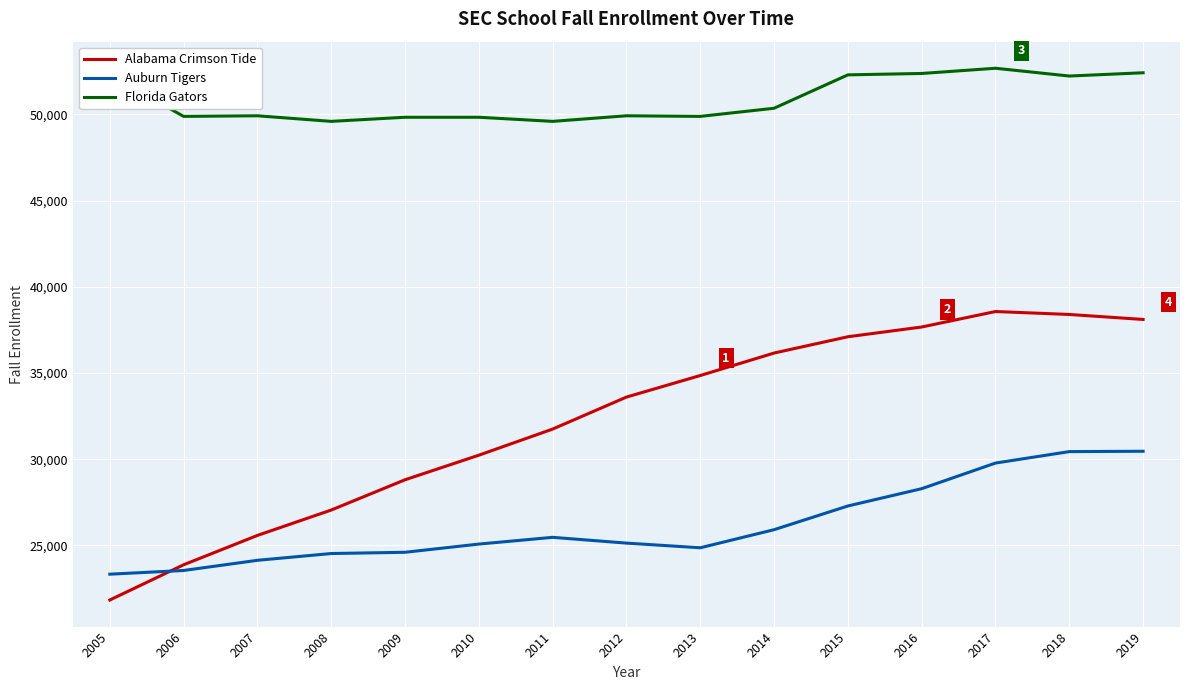

Which series has the largest range (max minus min)?

Alabama Crimson Tide